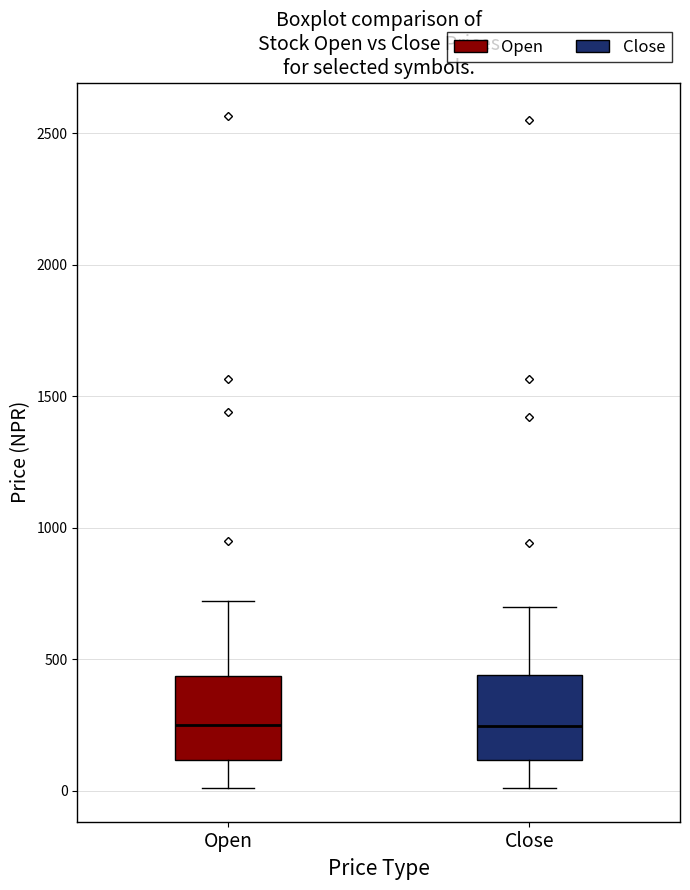

Reading left to right, transcribe this box plot: for each box, give where its median line is, the range the box spans, and where its two whiskers end, as read against the y-axis. The values are not printed on the chart, so give them approximately, as read against the axis.

Open: median 250, box 100 to 450, whiskers 0 to 700
Close: median 250, box 100 to 450, whiskers 0 to 700